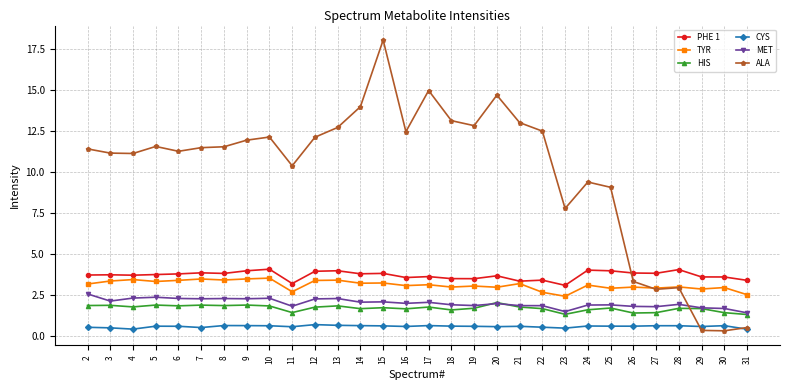

What is the lowest value of the HIS series?

1.3